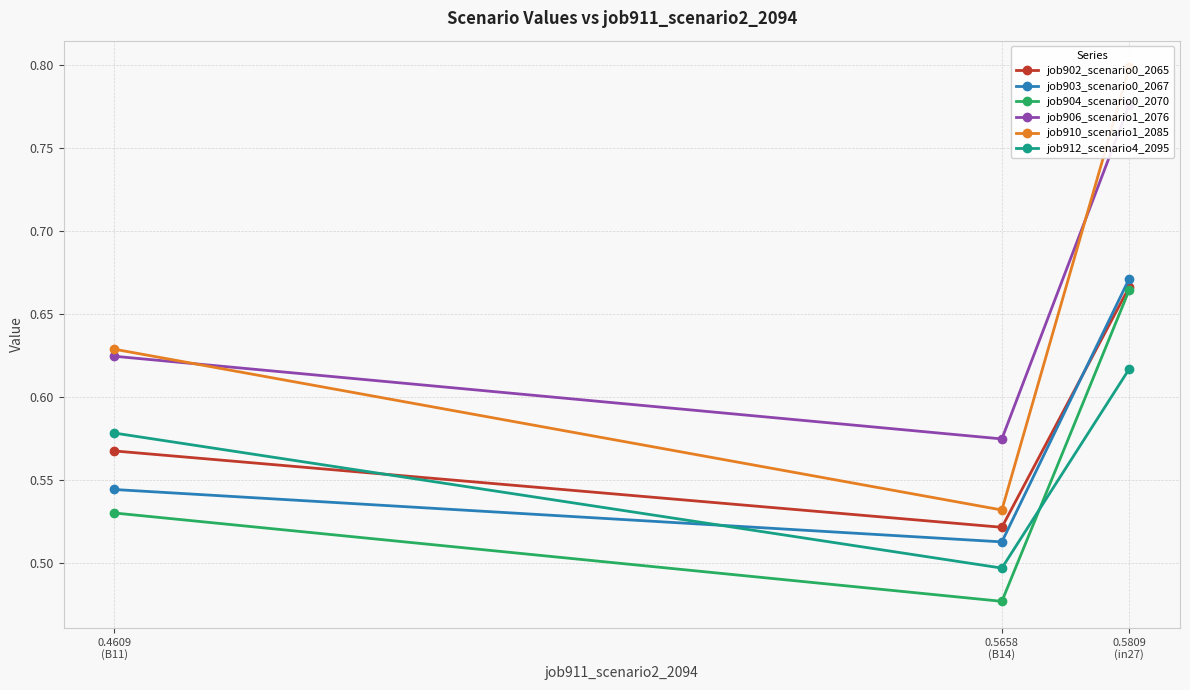

What is the lowest value of the job904_scenario0_2070 series?

0.5